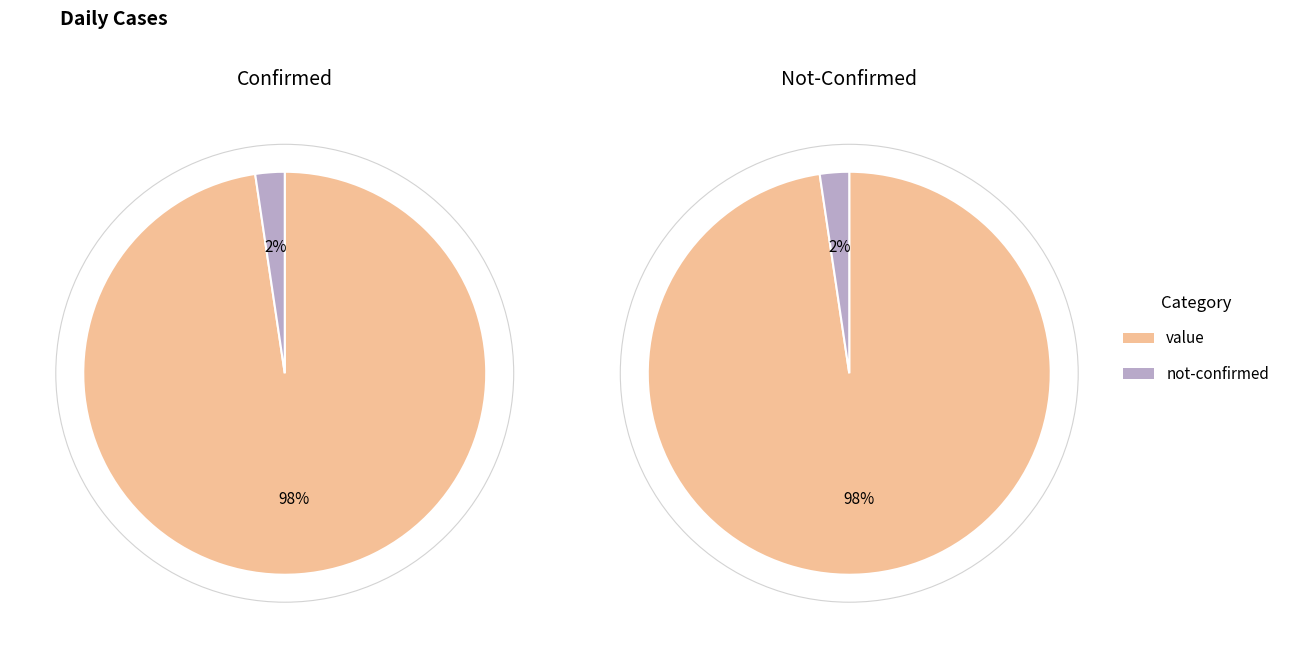

Which series has the largest range (max minus min)?

value